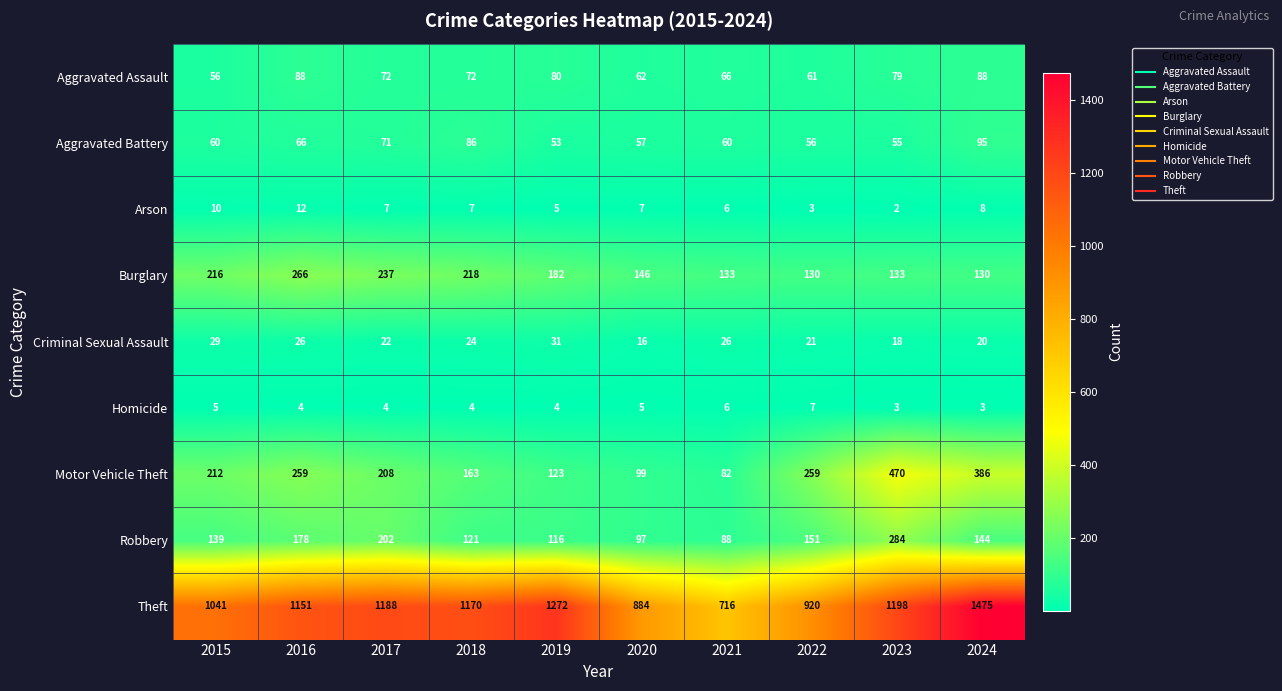

The value of Criminal Sexual Assault at 2019 is 16. True or false?

False